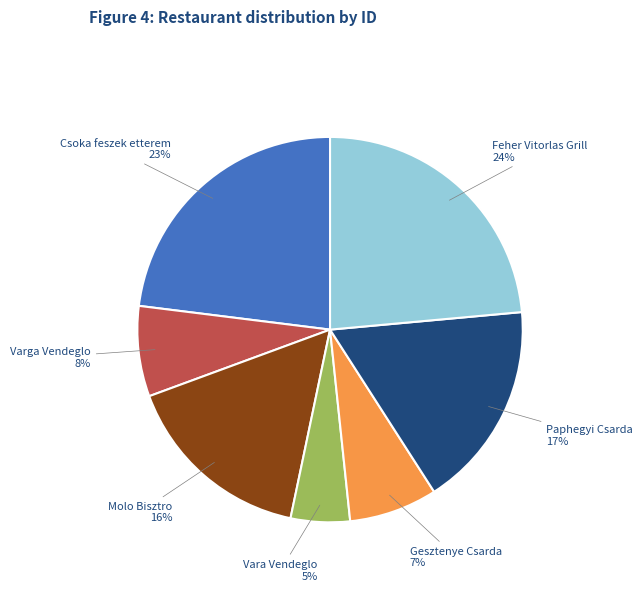

Approximately how many times larger is the value at Feher Vitorlas Grill compared to Csoka feszek etterem?

1.0